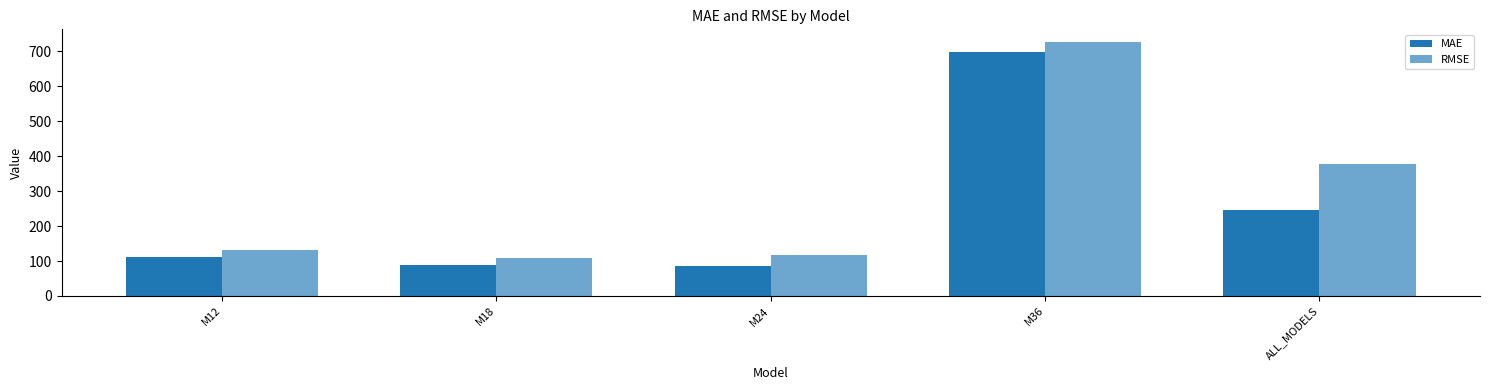

What is the difference between the MAE values at M18 and M12?

22.3